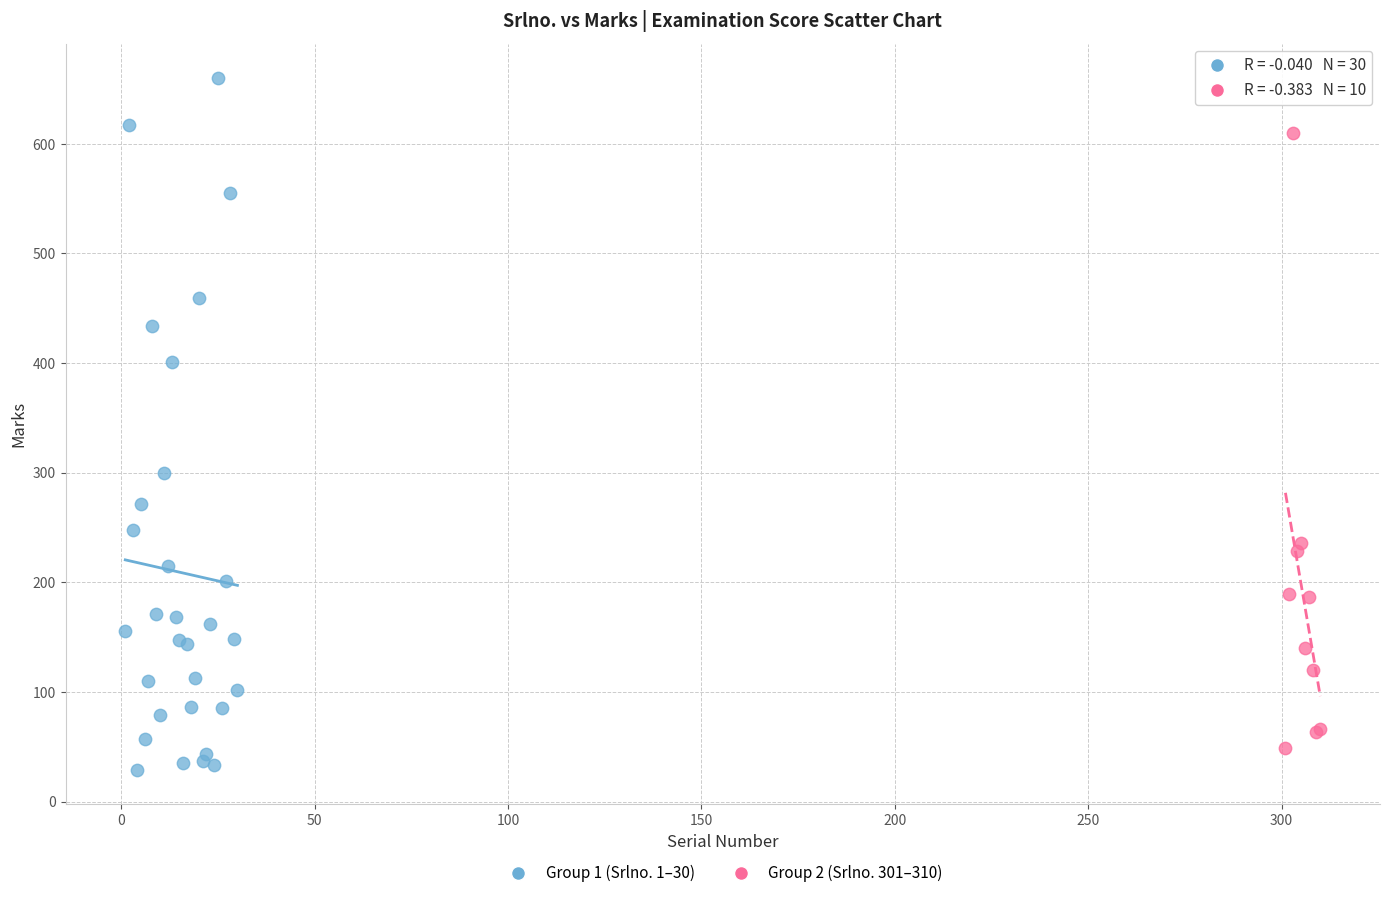

Which series reaches the maximum Y coordinate?

Group 1 (Srlno. 1–30)